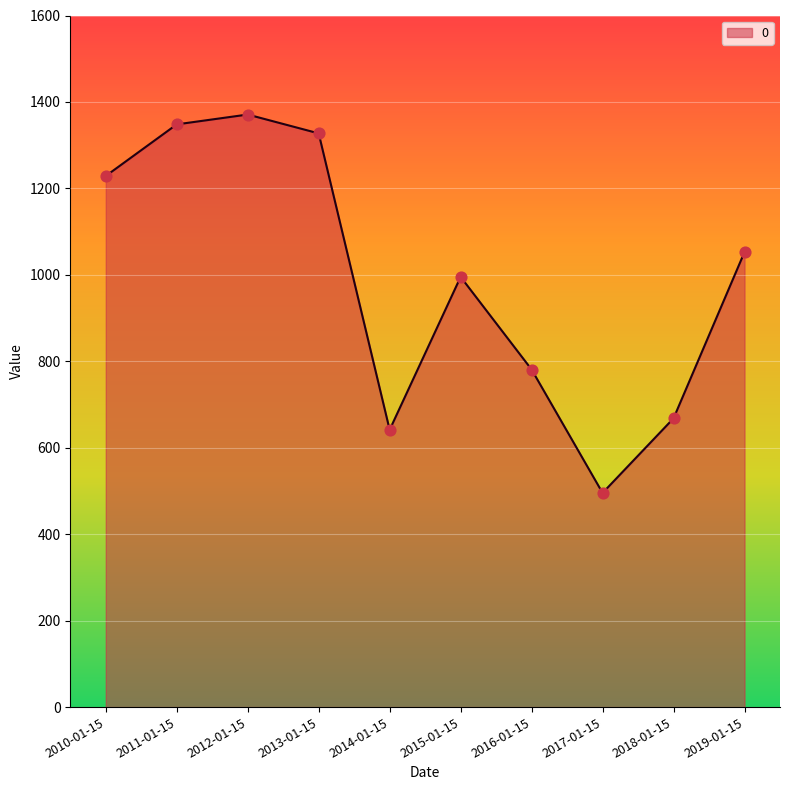

What is the change in value from 2010-01-15 to 2019-01-15?

-176.0